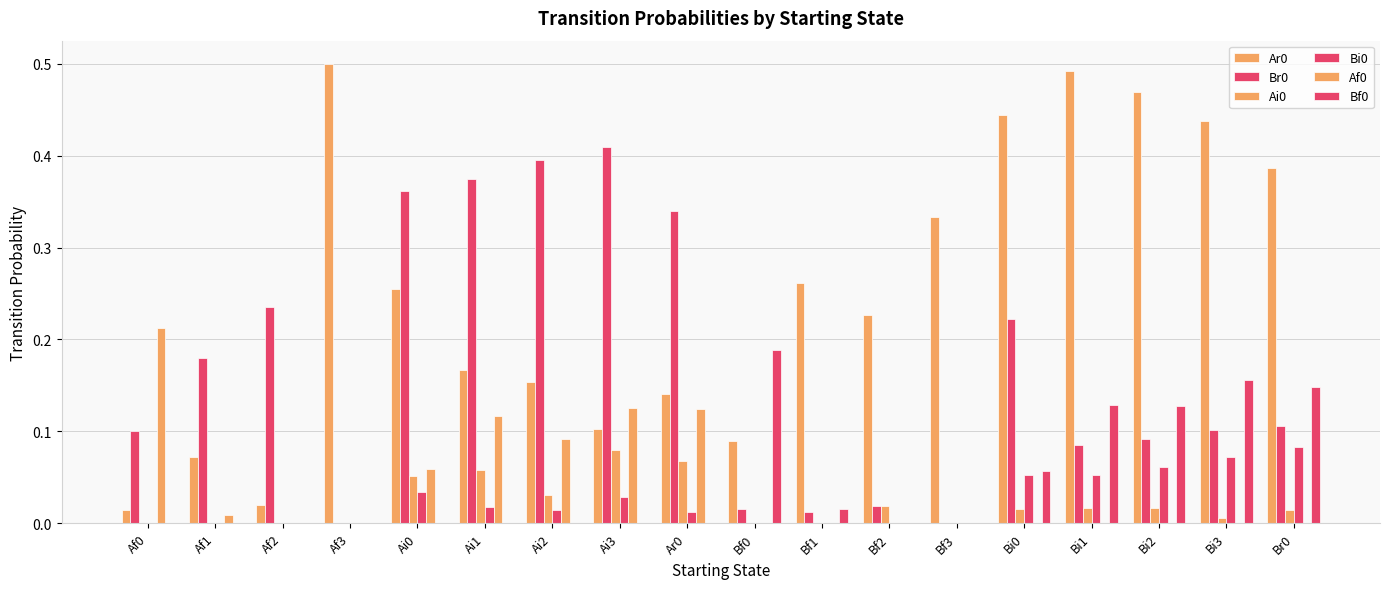

What position from the left is Af1?

2